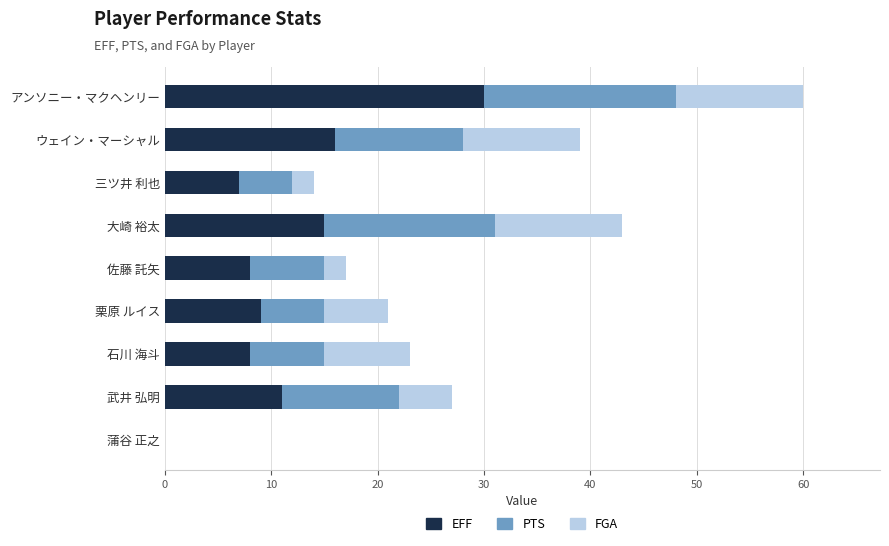

At which category is the sum across all series the highest?

アンソニー・マクヘンリー